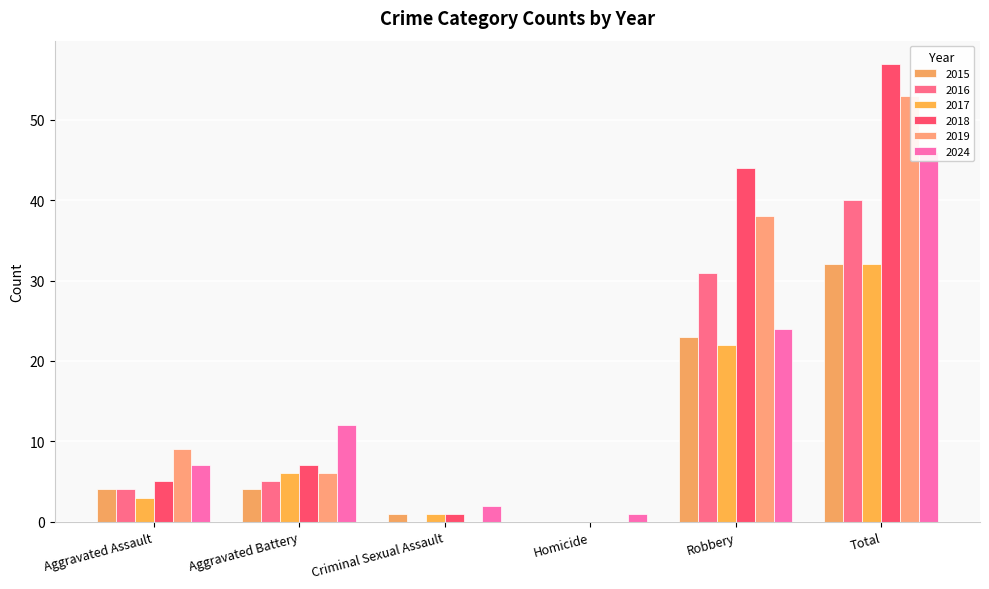

How many values in 2016 are above zero?

4